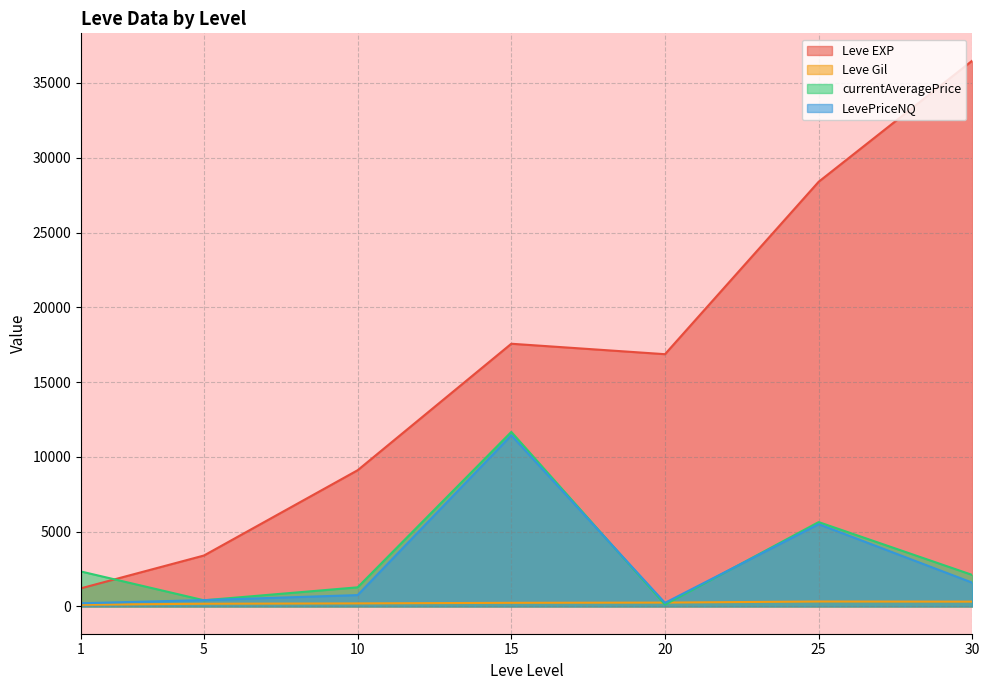

What are all the series names shown in the legend?

Leve EXP, Leve Gil, currentAveragePrice, LevePriceNQ